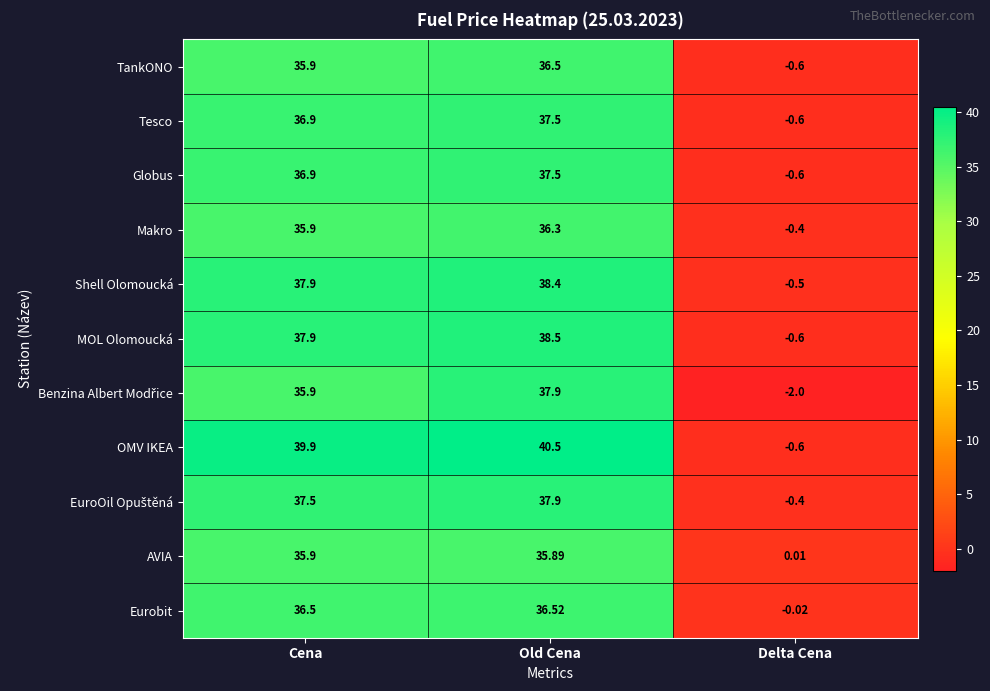

At which label does Makro reach its peak?

Old Cena